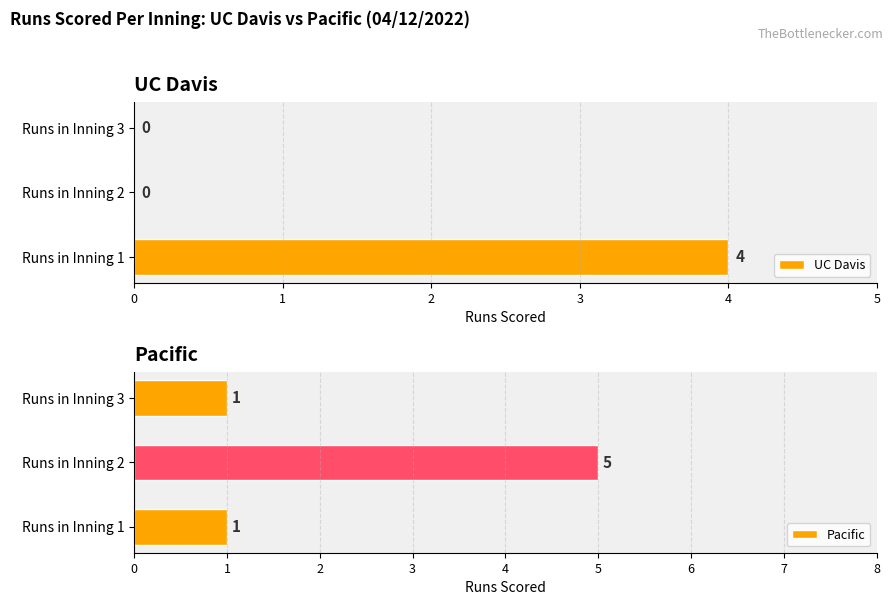

List the series in order of their overall mean, highest first.

Pacific, UC Davis